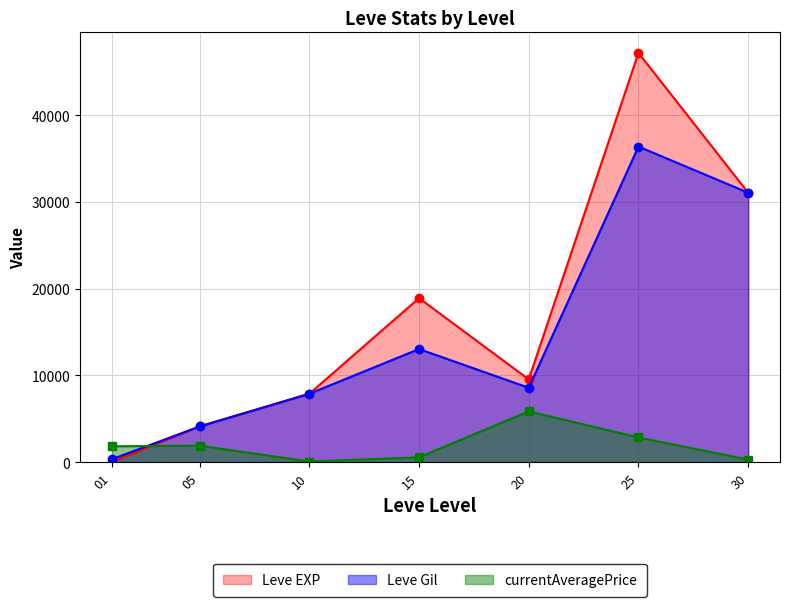

List the series in order of their overall mean, highest first.

Leve EXP, Leve Gil, currentAveragePrice